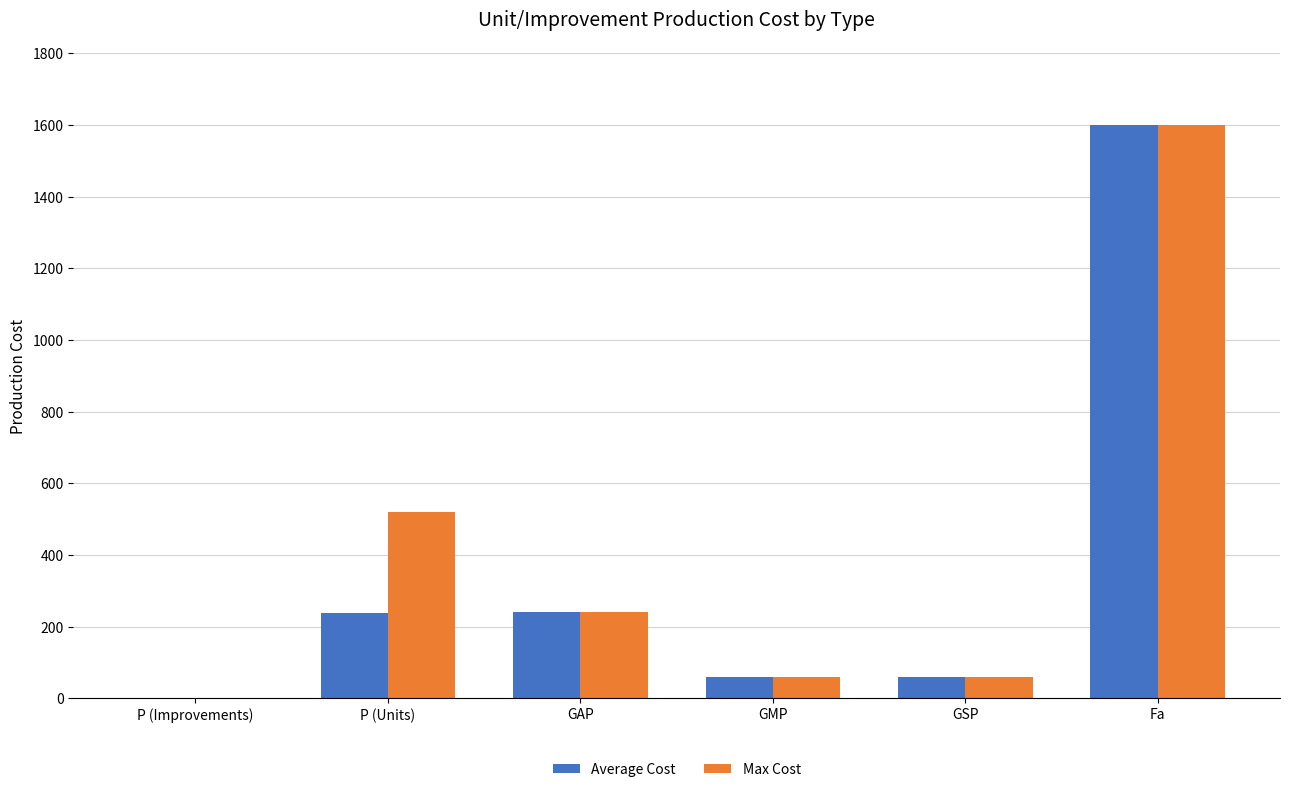

The value of Max Cost at Fa is 1600.0. True or false?

True